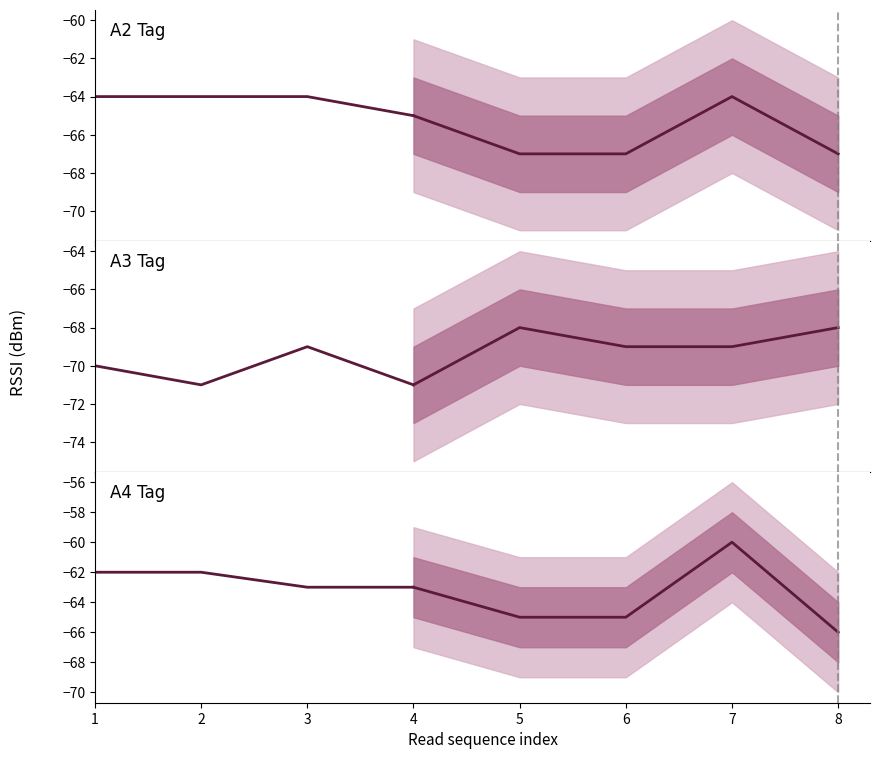

True or false: A2 Tag and A4 Tag cross at least once.

False